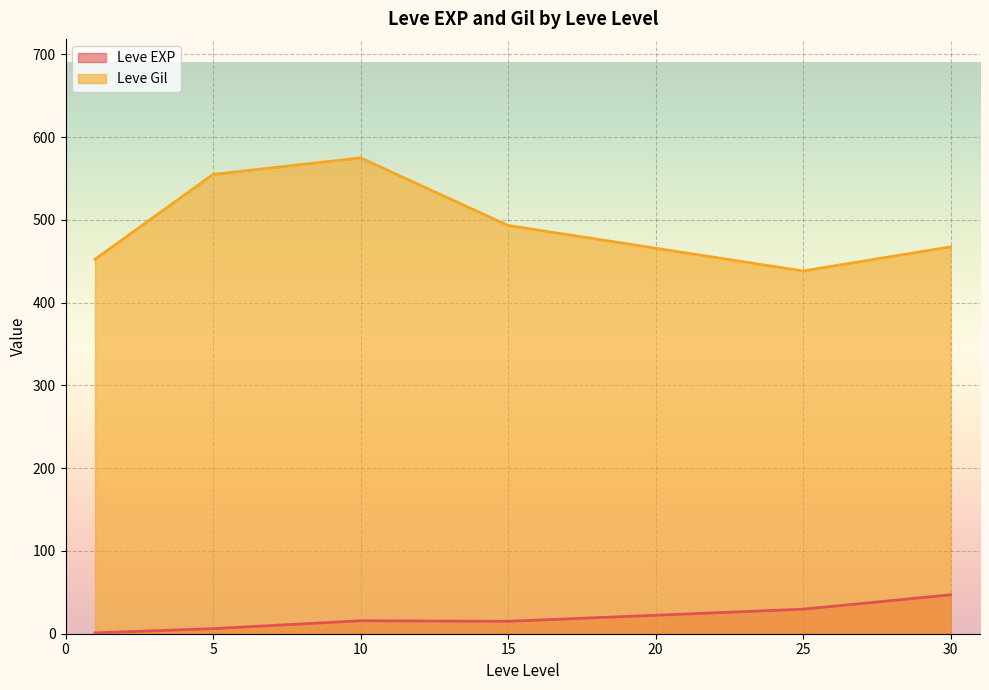

What is the value of the Leve EXP point at the 1st from the left?

1